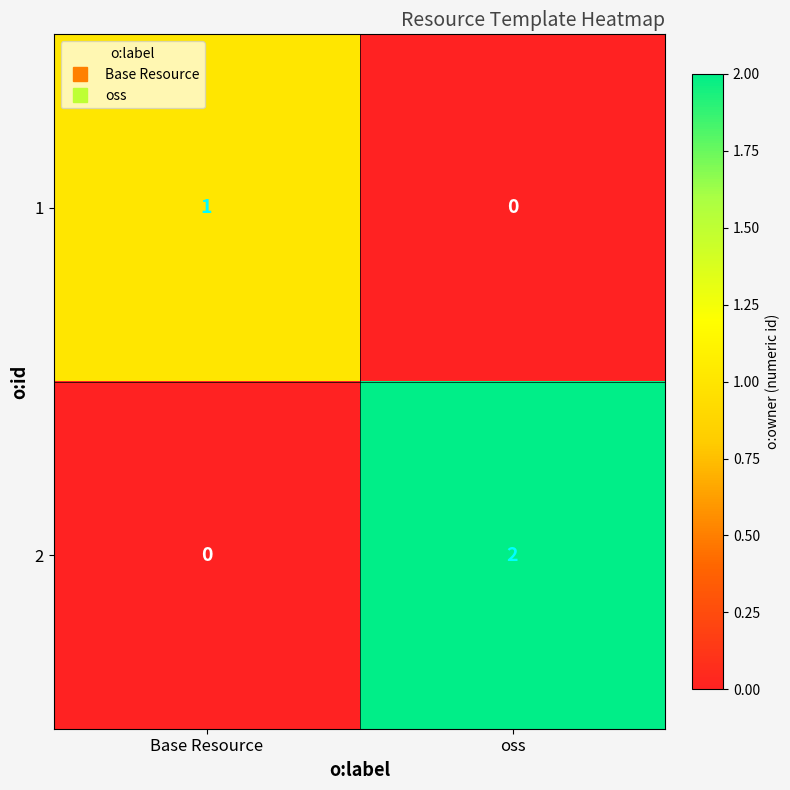

Is the value of 2 at Base Resource greater than the value of 1 at Base Resource?

No